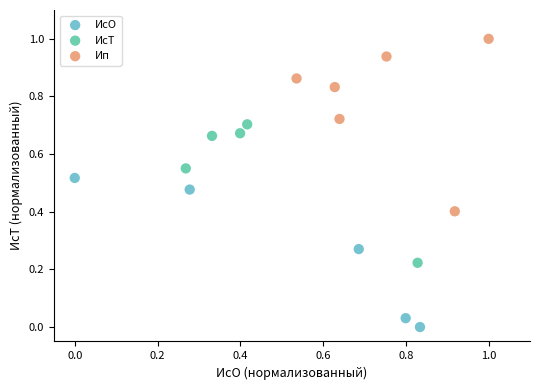

Which series has the widest spread of Y values?

Ип